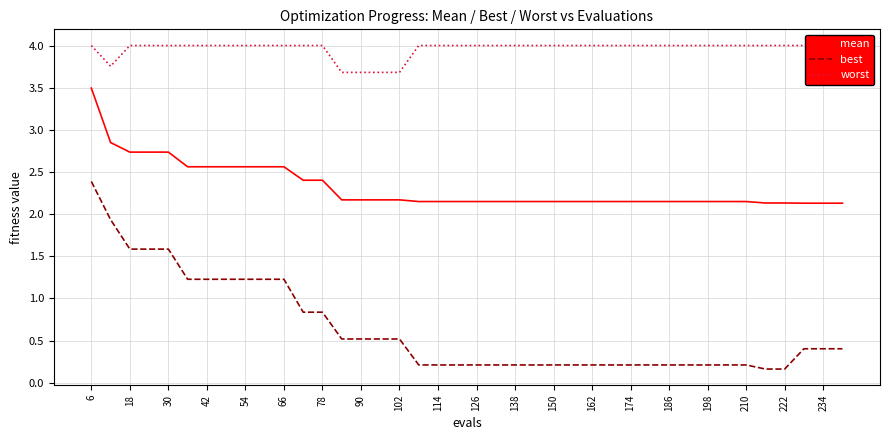

True or false: best and mean intersect in this chart.

False